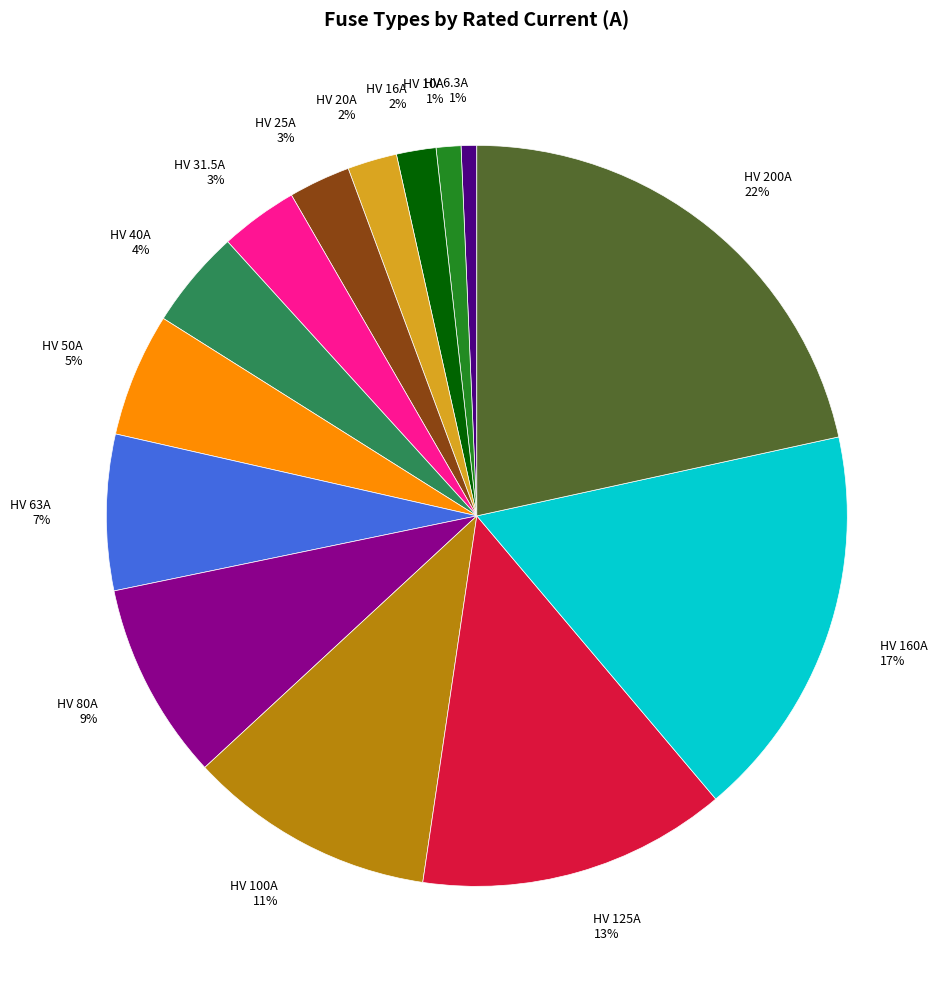

Count the number of slices in the pie.

14